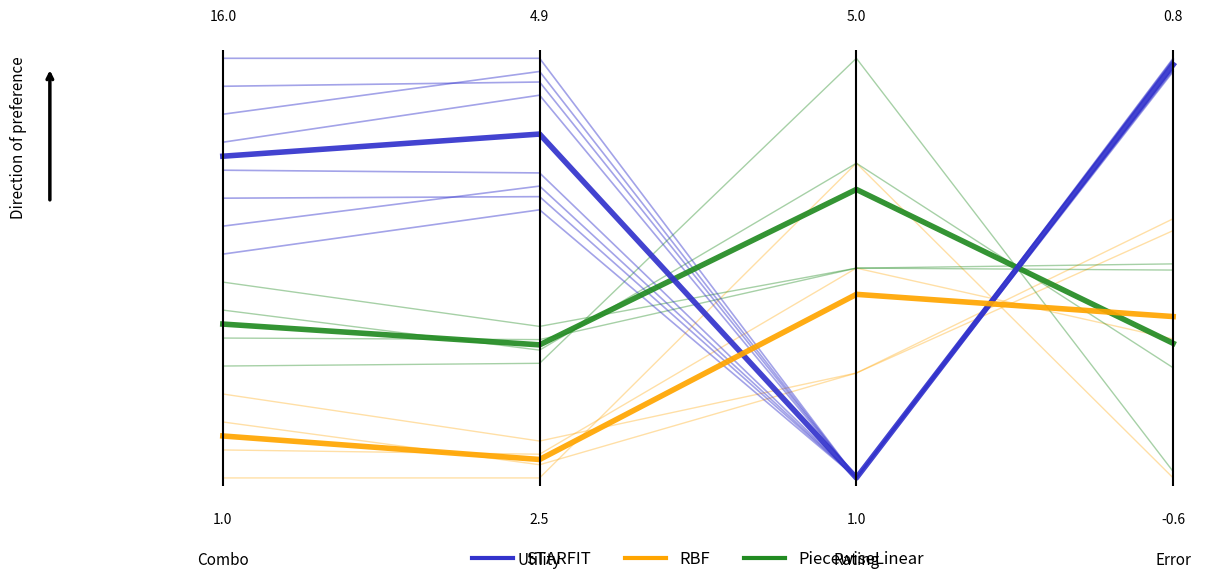

Count the number of data series in this chart.

3